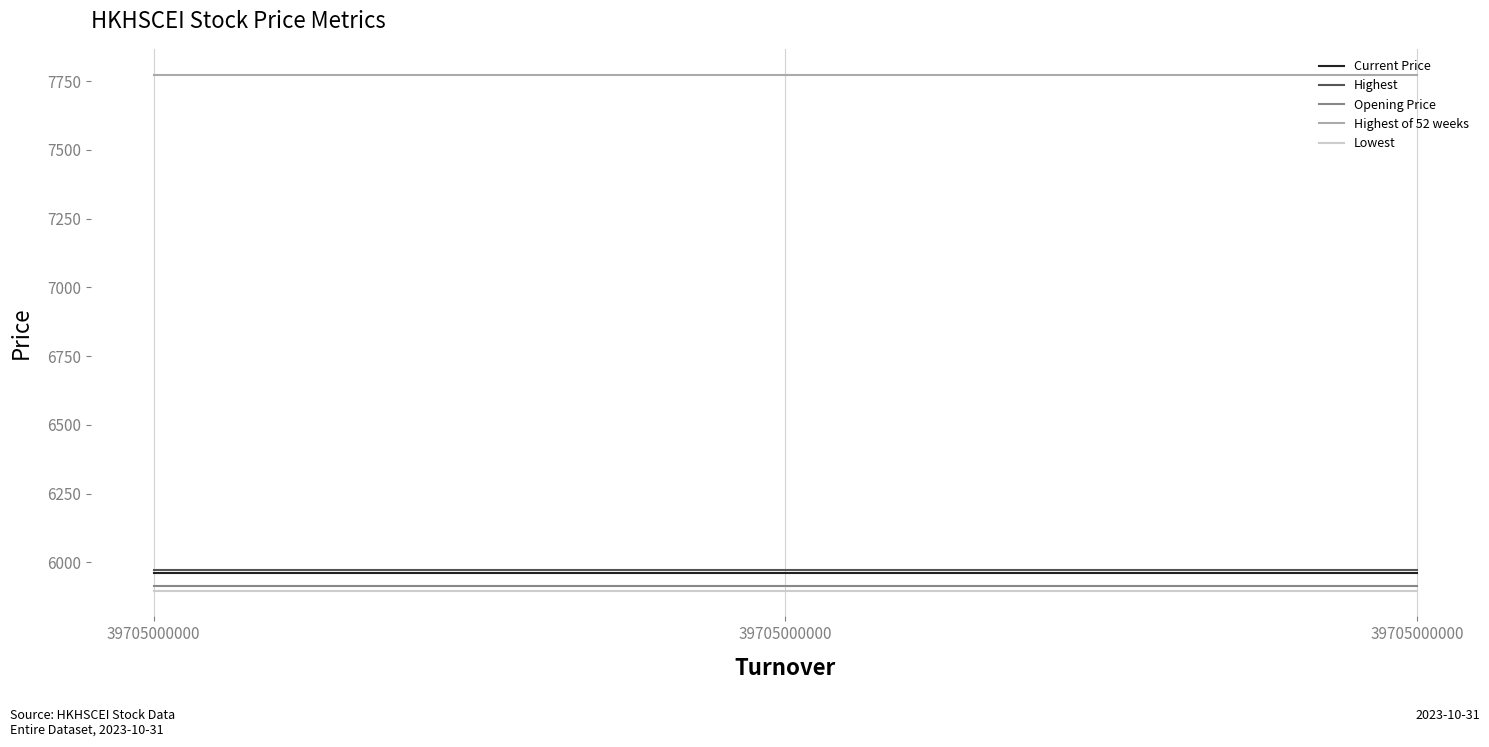

What is the value of the Lowest point at the 1st from the left?

5897.6